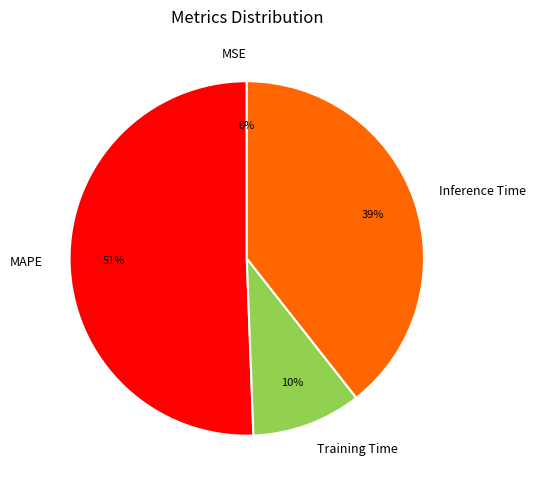

Which category accounts for the majority?

MAPE